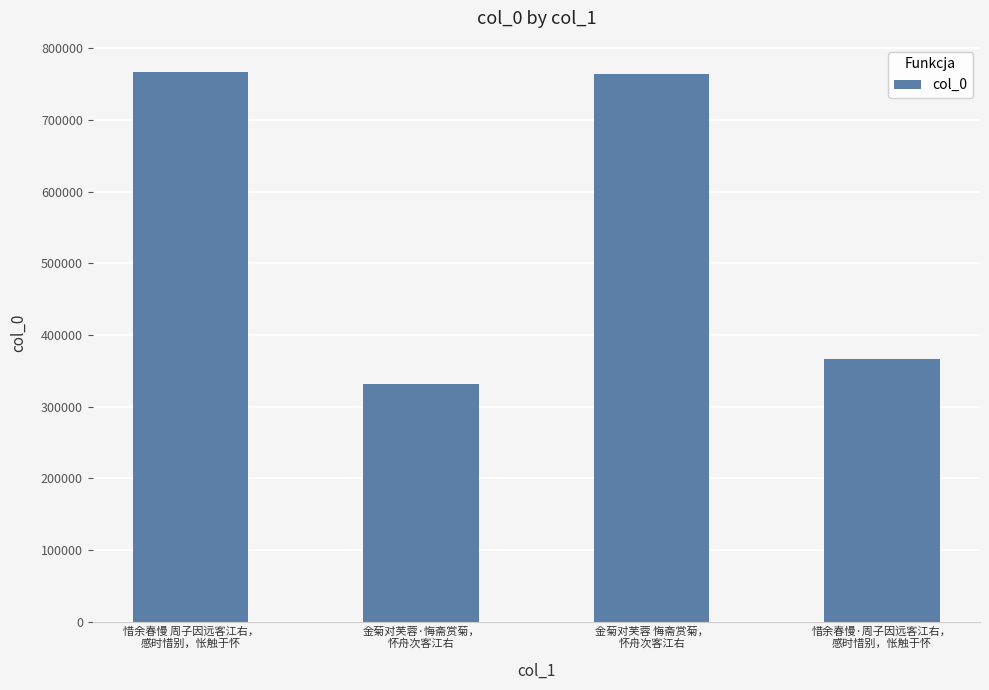

What is the change in value from 惜余春慢 周子因远客江右，
感时惜别，怅触于怀 to 金菊对芙蓉·悔斋赏菊，
怀舟次客江右?

-434649